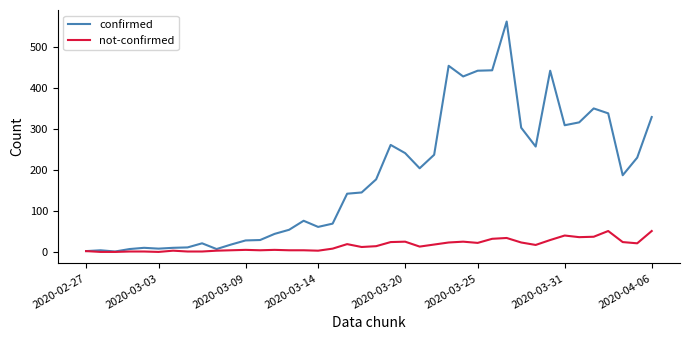

At how many categories does at least one series exceed 418?

6